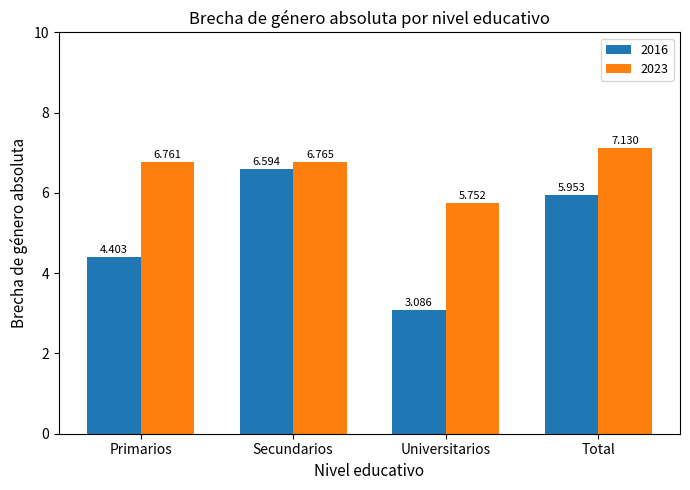

Which series has the largest total across all categories?

2023